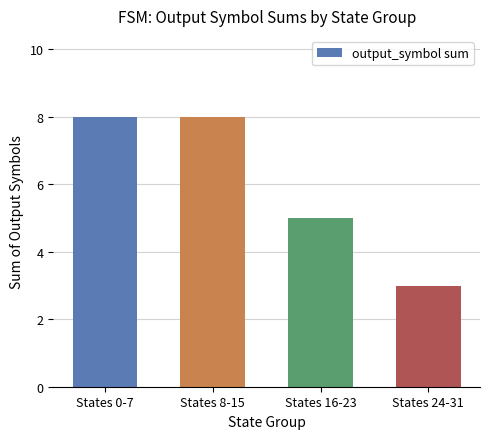

What is the maximum value shown in the chart?

8